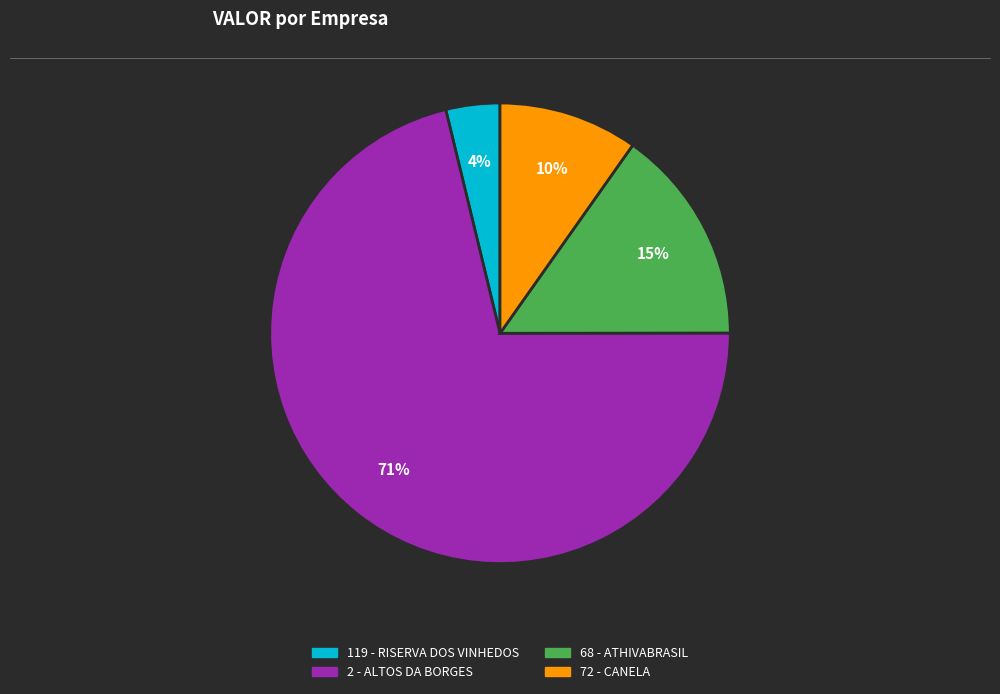

Which category has the smallest portion of the pie?

119 - RISERVA DOS VINHEDOS